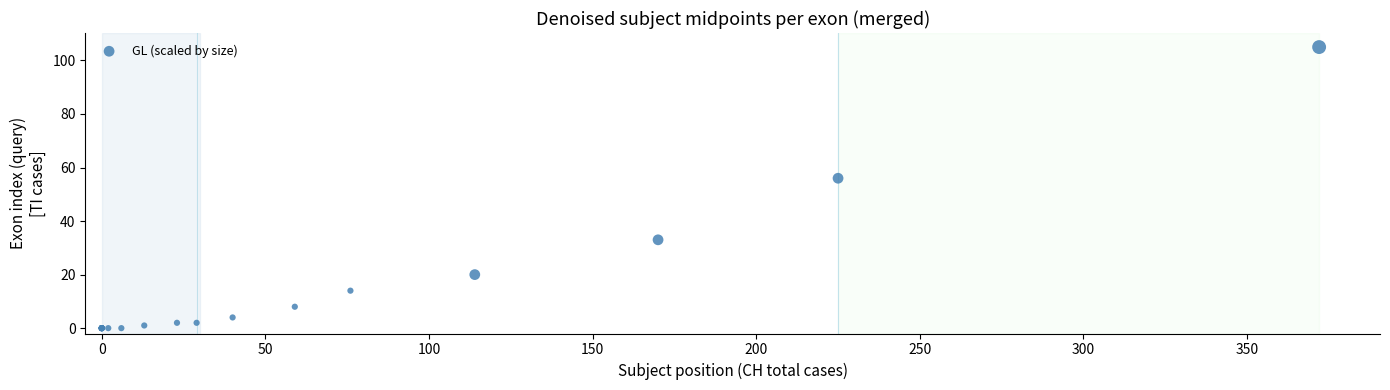

What Y value in the scatter plot is closest to 52?

56